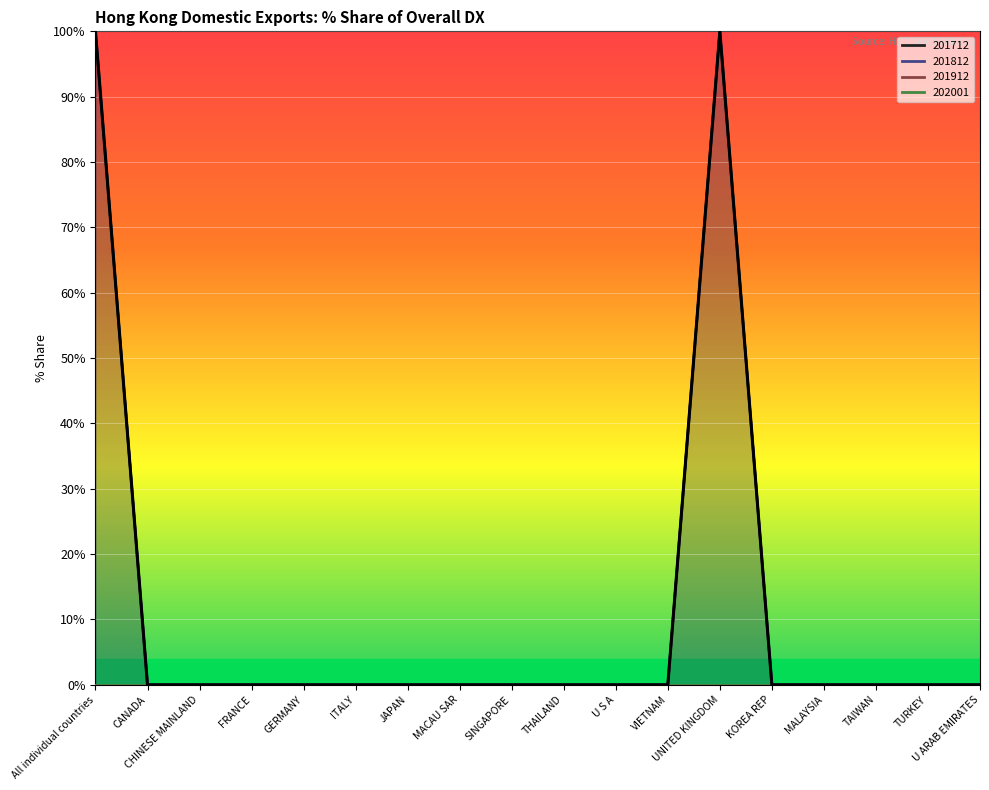

True or false: 201712 and 201812 intersect in this chart.

False